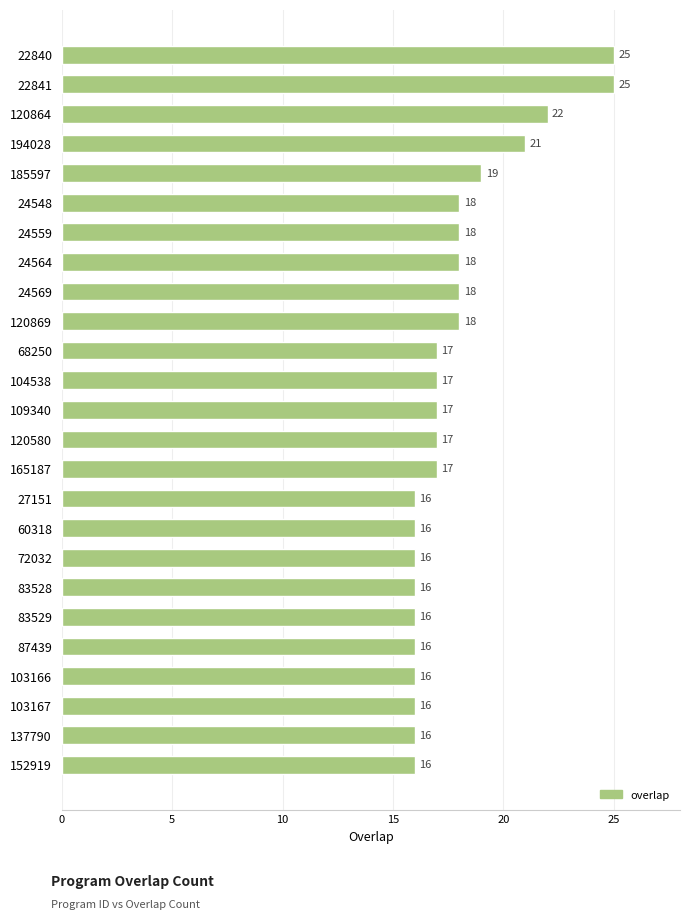

What is the minimum value shown in the chart?

16